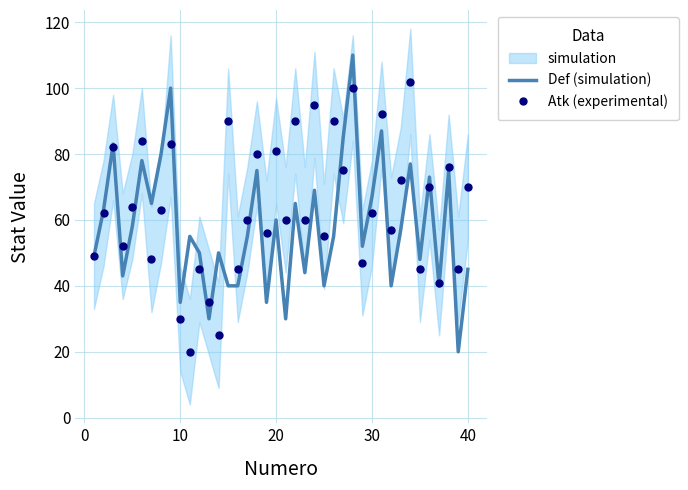

What is the highest value of the Def (simulation) series?

110